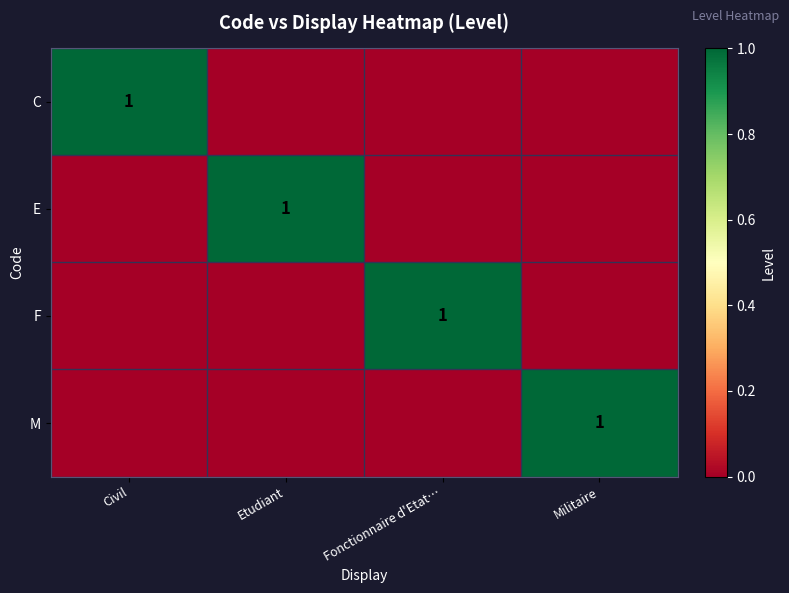

True or false: E has a value of 1 at Etudiant.

True